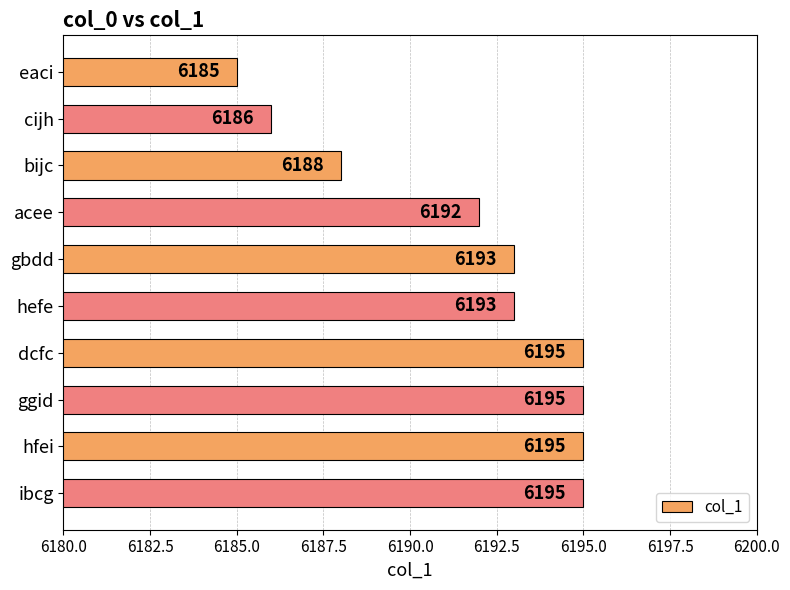

Read the value at cijh, to the nearest 5.

6185